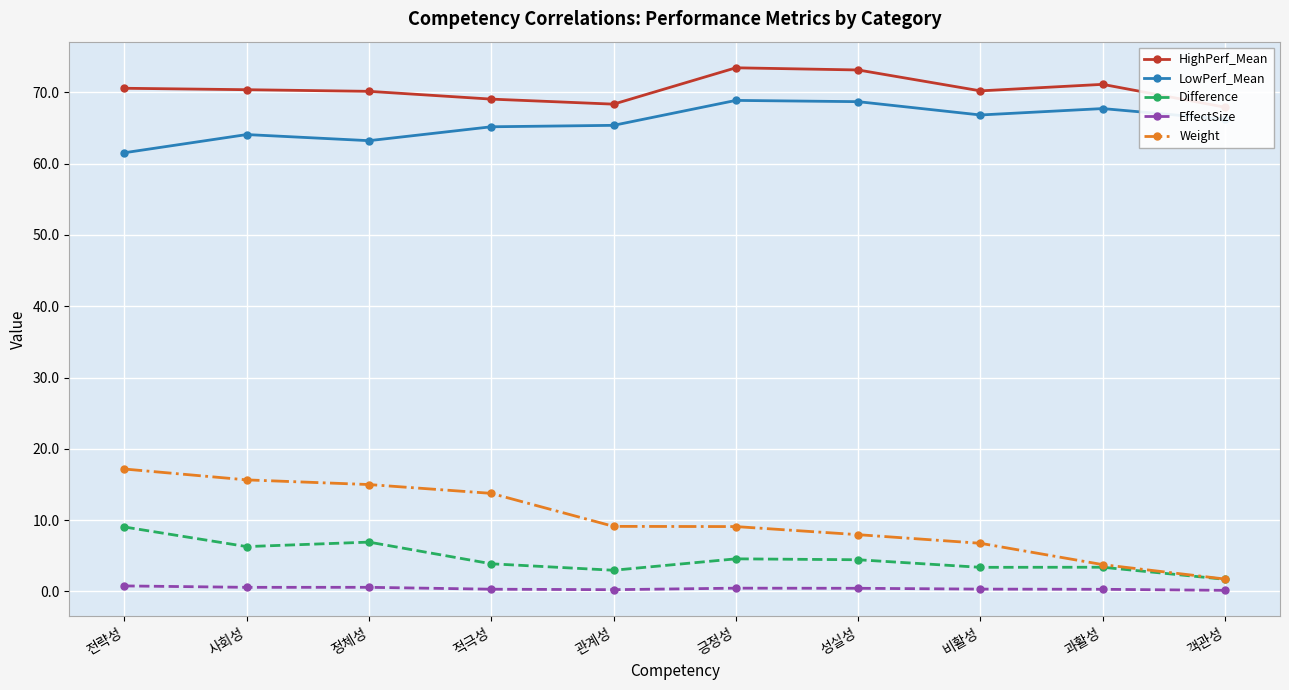

What is the label of the 7th point from the right?

적극성